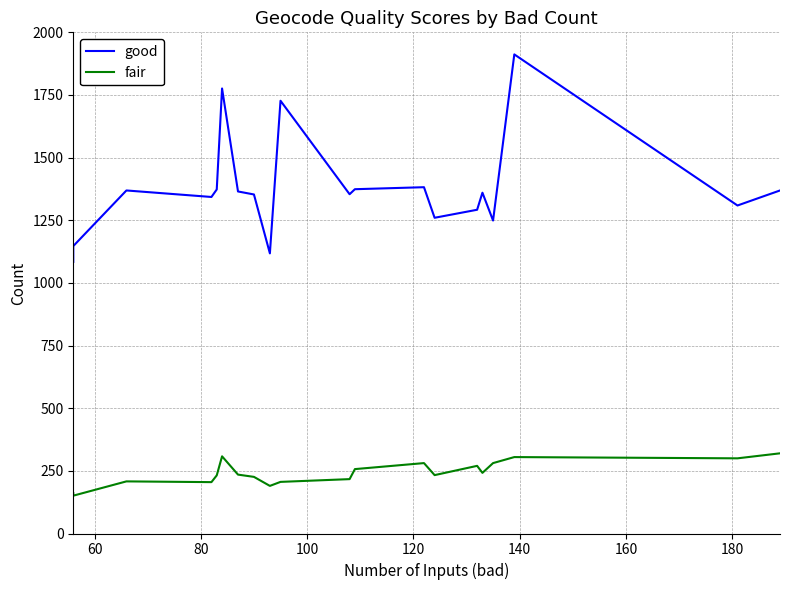

What is the difference between the maximum and minimum values in the fair series?

169